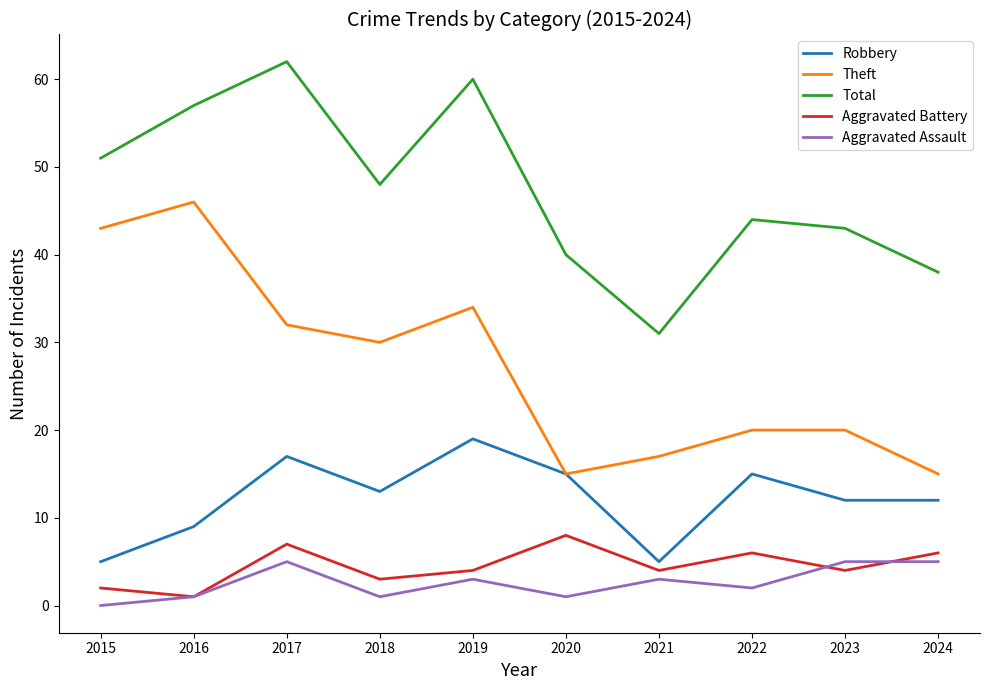

True or false: Total has a value of 19 at 2022.

False